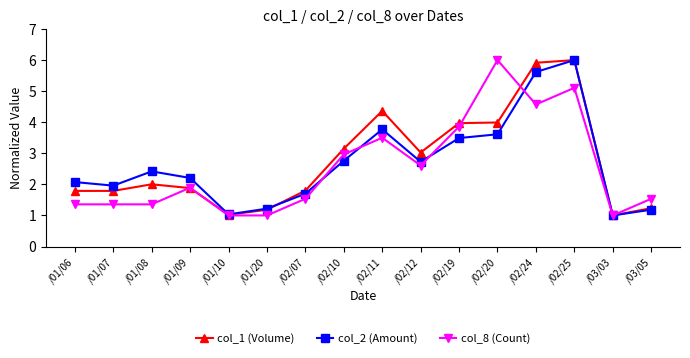

At /02/07, list the series in order from smallest to largest.

col_8 (Count), col_2 (Amount), col_1 (Volume)